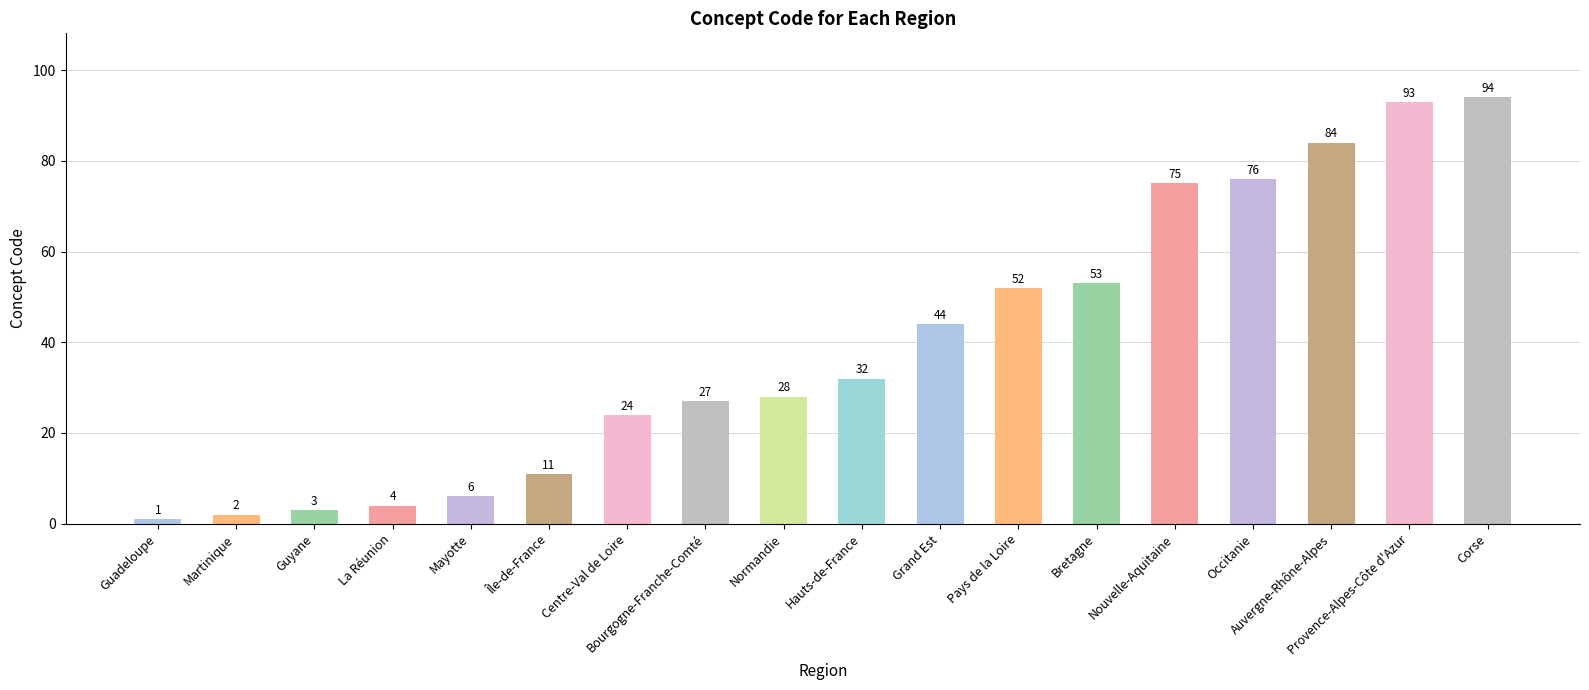

Approximately how many times larger is the value at La Réunion compared to Bretagne?

0.1